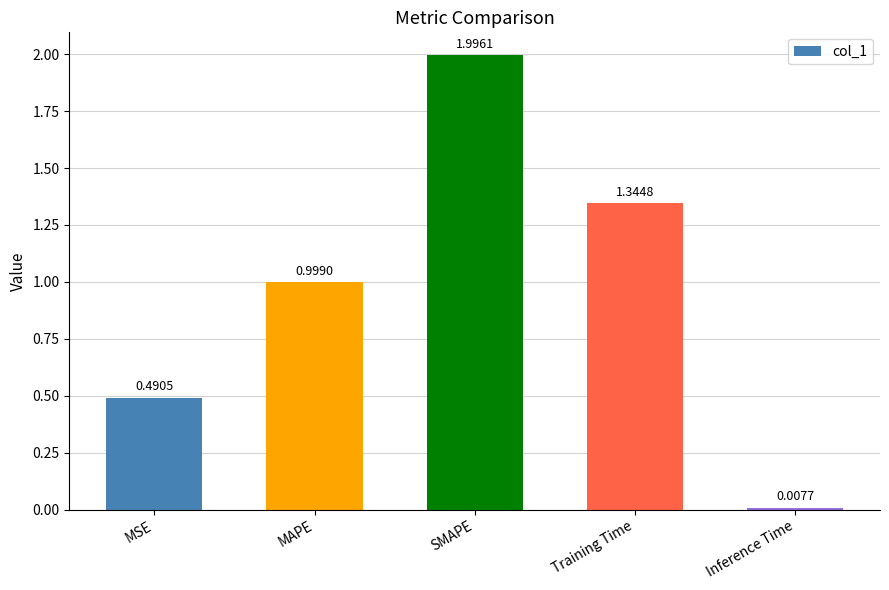

List the labels in order of value, smallest first.

Inference Time, MSE, MAPE, Training Time, SMAPE